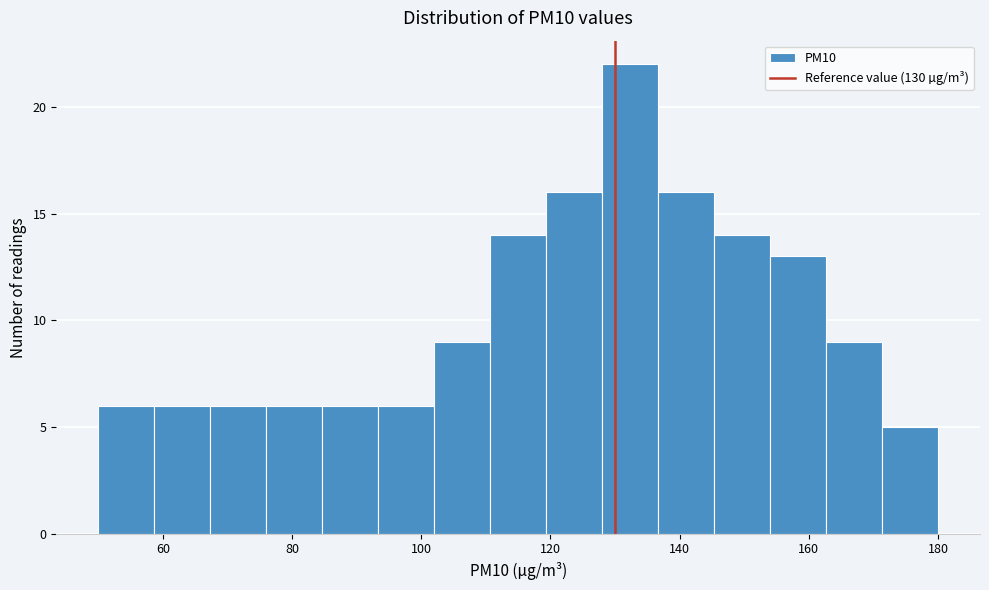

Reading left to right, transcribe this chart: for each bar, give the range it covers on the x-axis and its height. Neither the bar edges nor the heights are printed on the chart, so give them approximately, as read against the axes.

50 to 58: 6
58 to 68: 6
68 to 76: 6
76 to 84: 6
84 to 94: 6
94 to 102: 6
102 to 110: 9
110 to 120: 14
120 to 128: 16
128 to 136: 22
136 to 146: 16
146 to 154: 14
154 to 162: 13
162 to 172: 9
172 to 180: 5